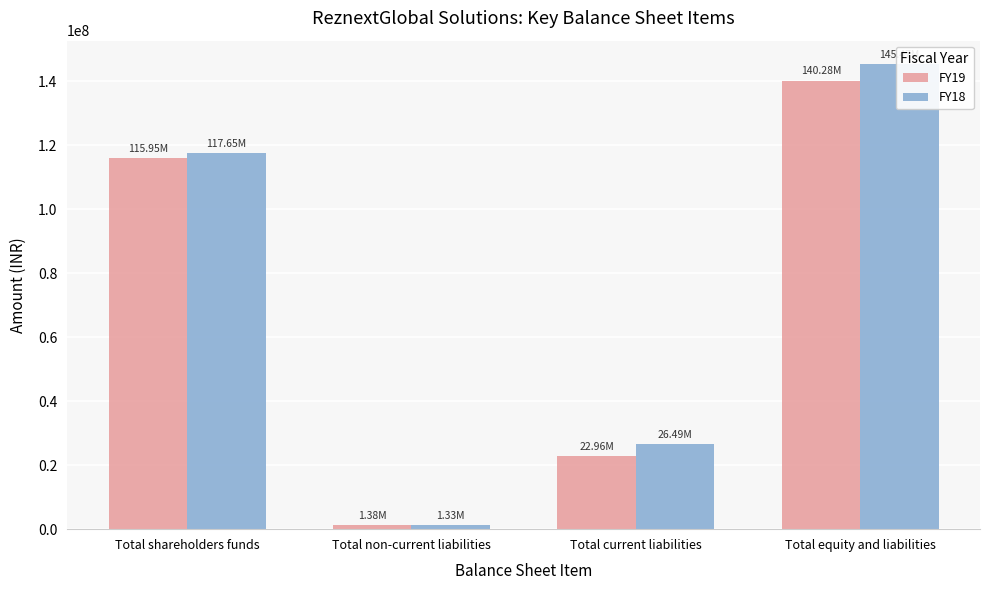

Reading left to right, transcribe all the data shown in this chart.

FY19: 115946240	1382430	22955655	140284325
FY18: 117647910	1331864	26489810	145469584